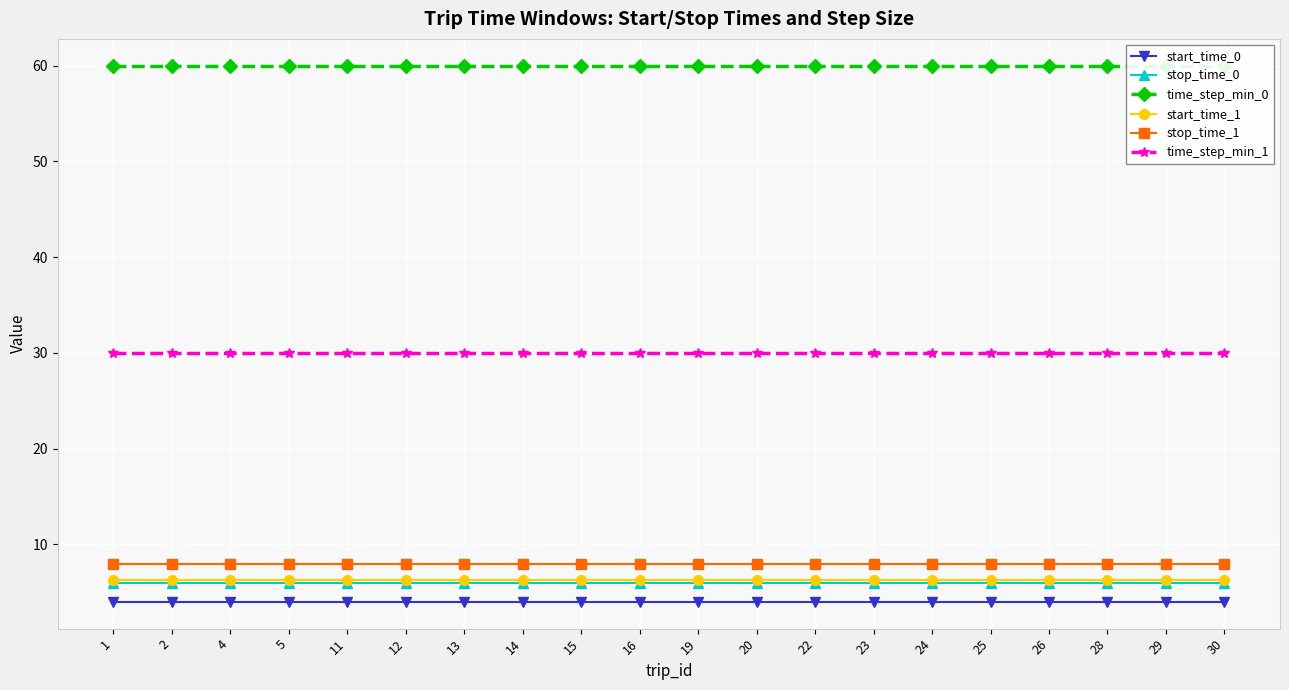

How many lines are shown in the chart?

6